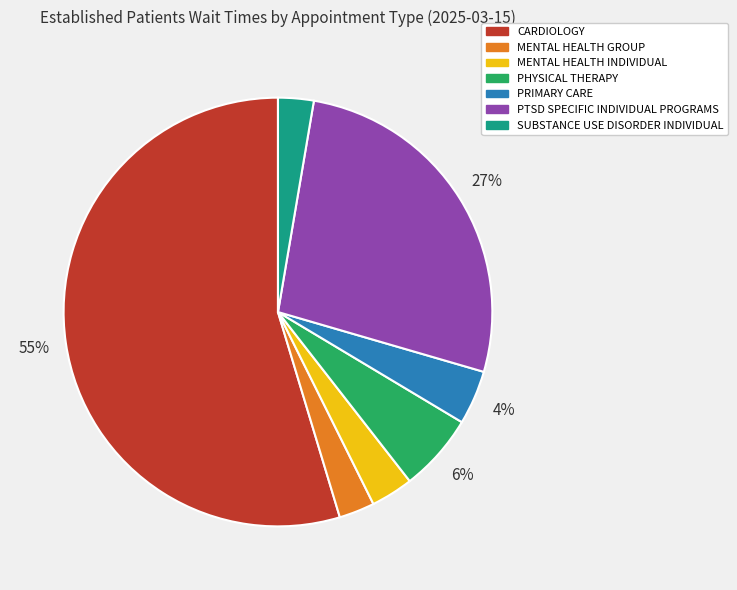

To the nearest percent, what is the average slice percentage?

14%